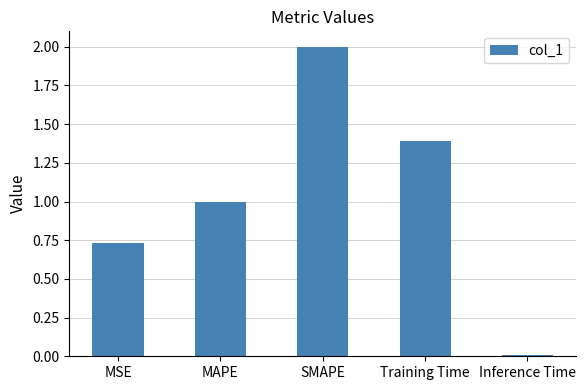

What is the greatest value displayed?

2.0